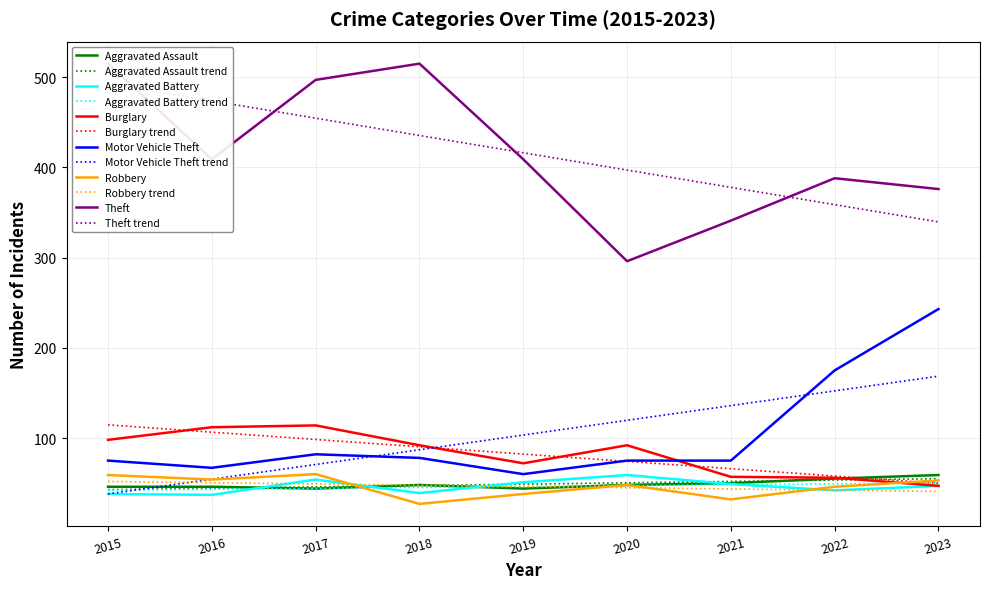

True or false: Robbery has a value of 89 at 2023.

False